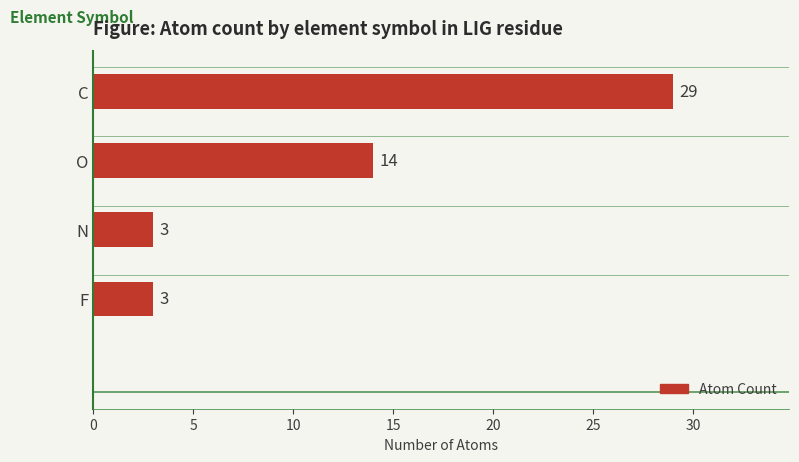

True or false: the data shows 3 at F.

True